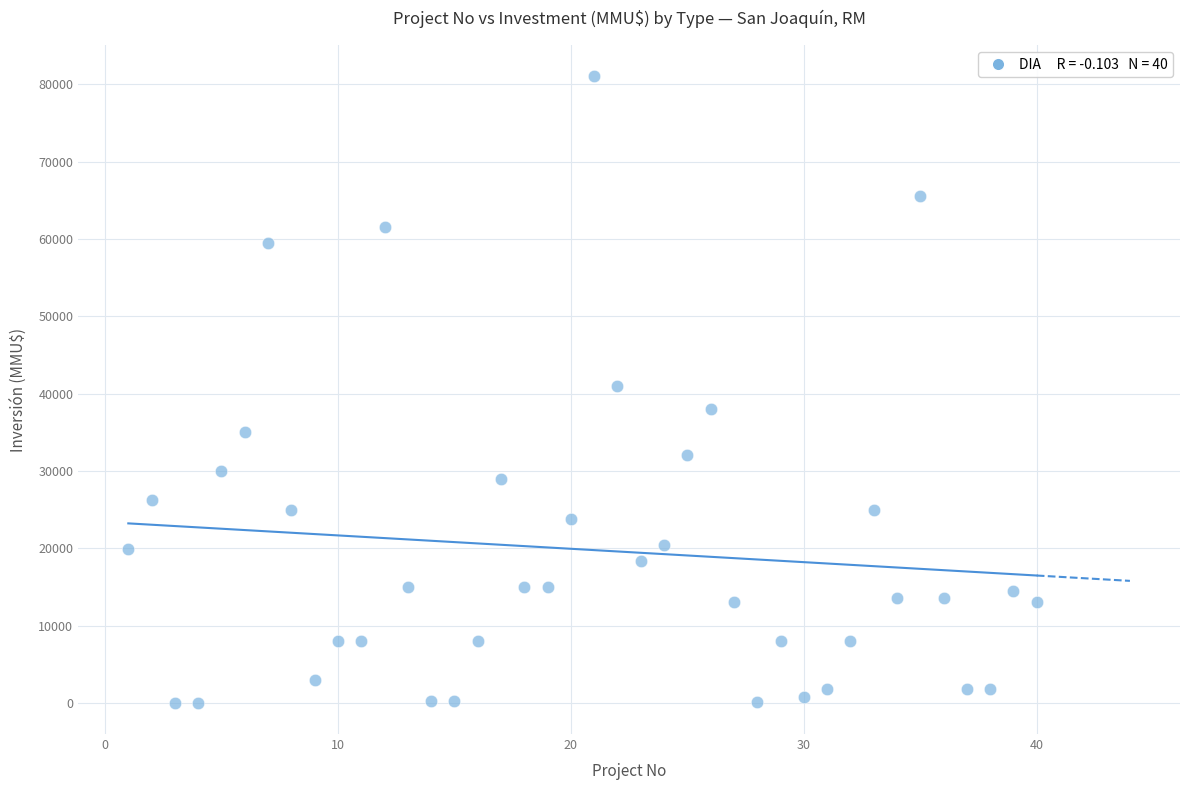

What is the range of X values (max minus min)?

39